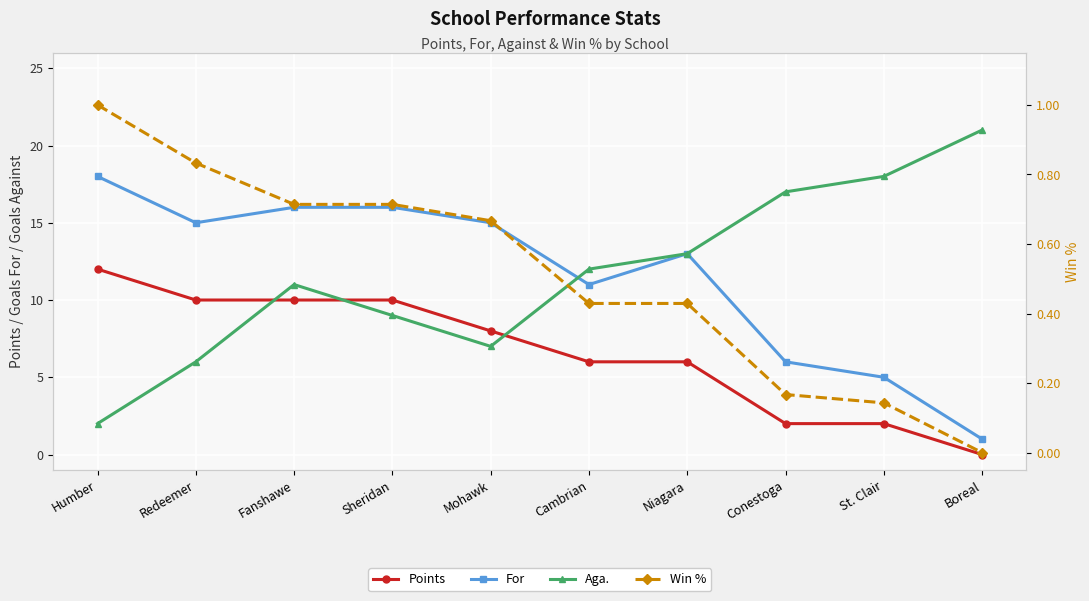

How many data points does each series have?

10